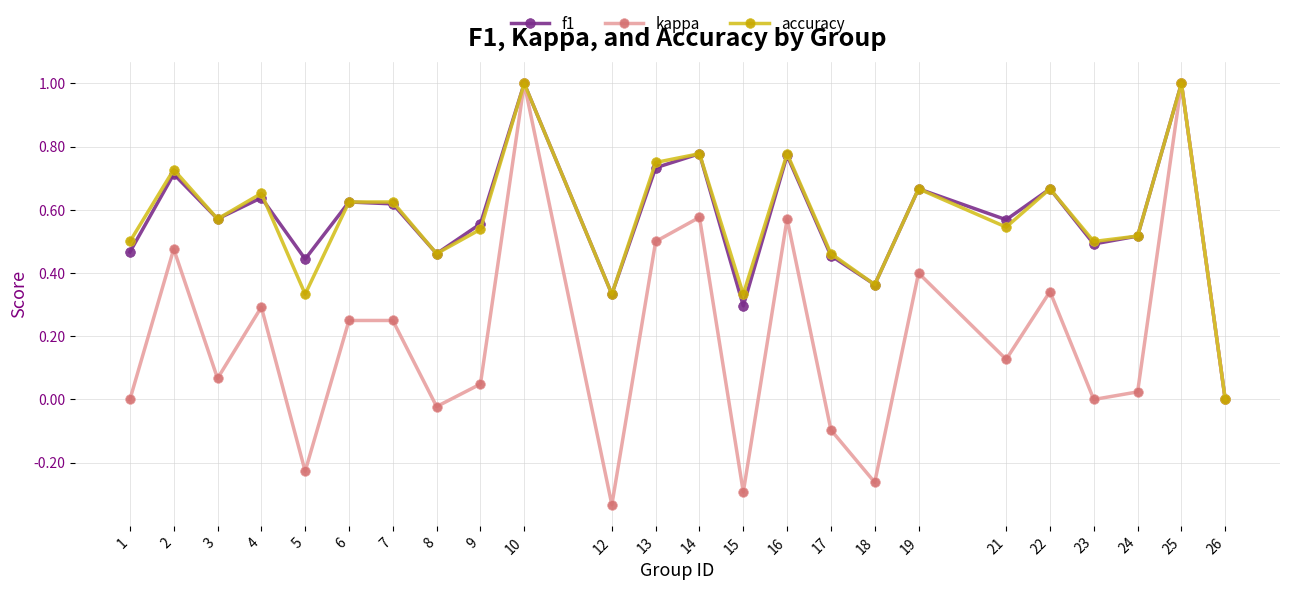

What is the sum of the kappa values at 17 and 26?

-0.1